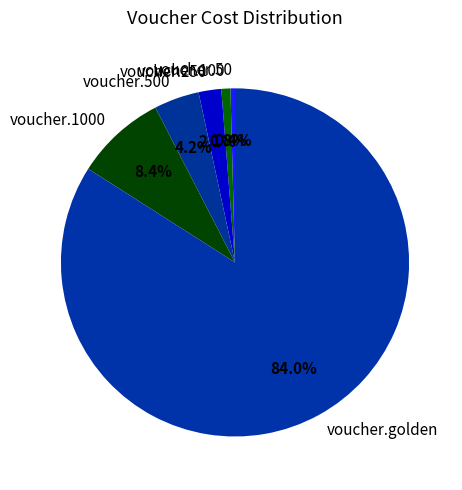

Count the number of slices in the pie.

6